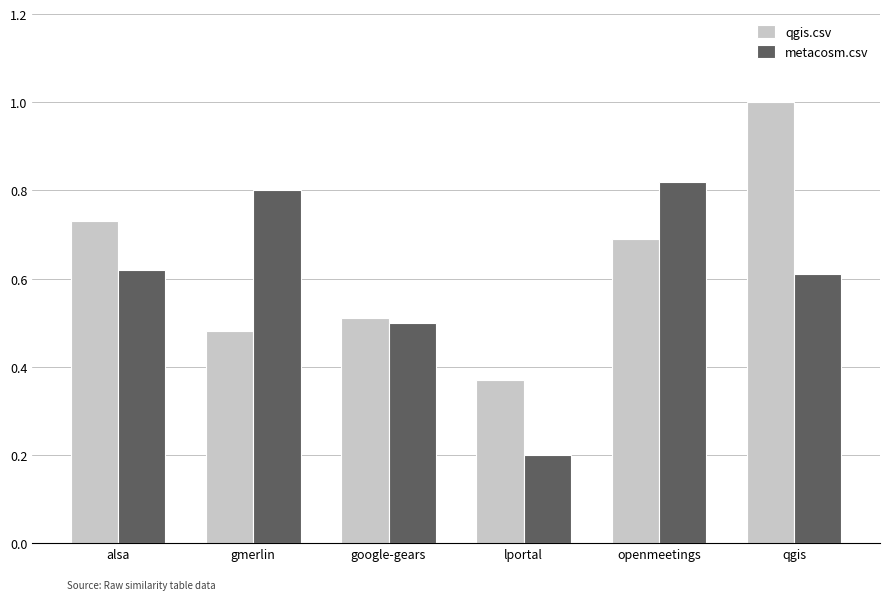

Which series has the largest total across all categories?

qgis.csv